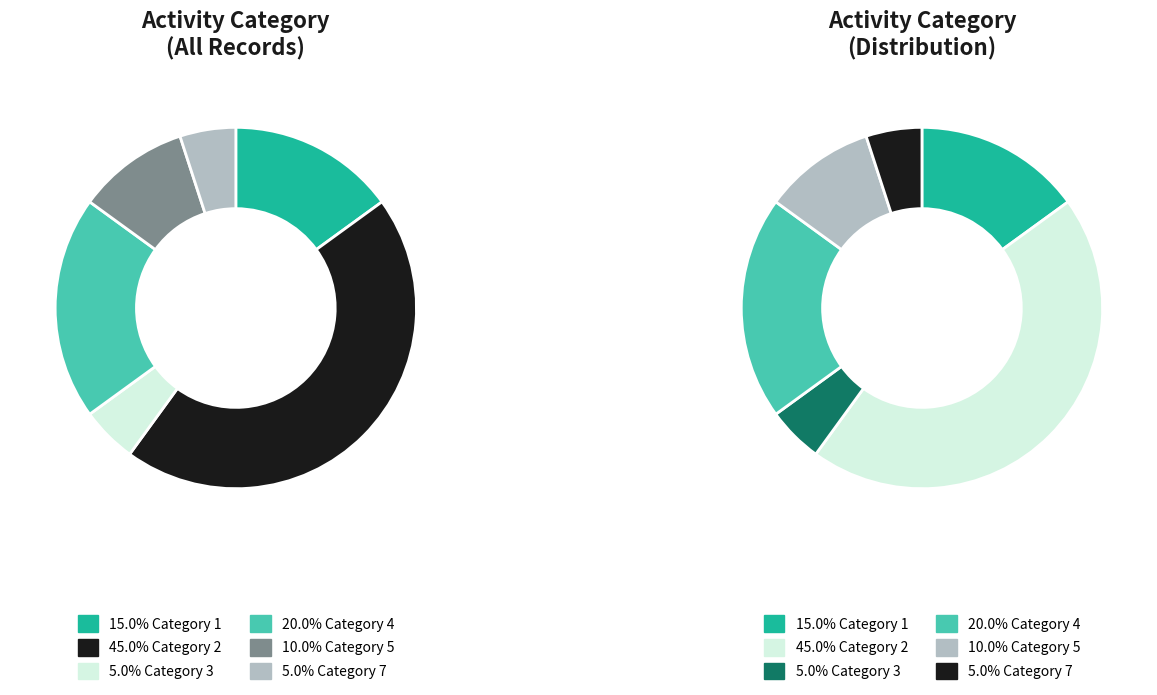

Count the number of slices in the pie.

6